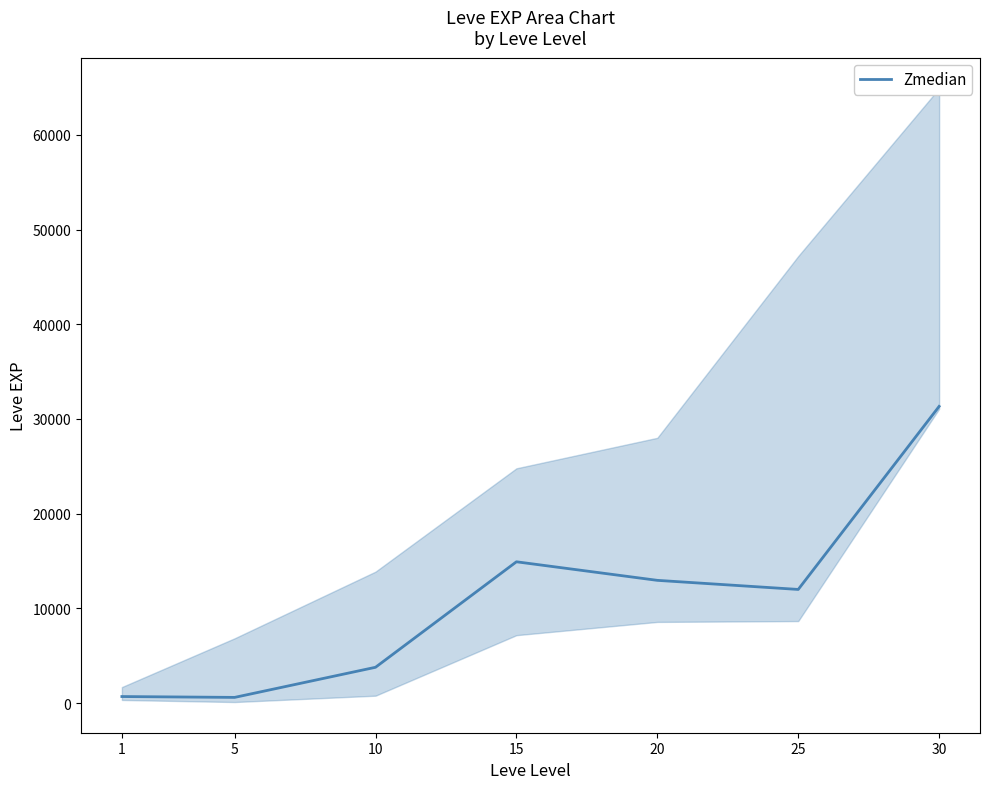

How many points are lower than both their immediate neighbors (excluding endpoints)?

2